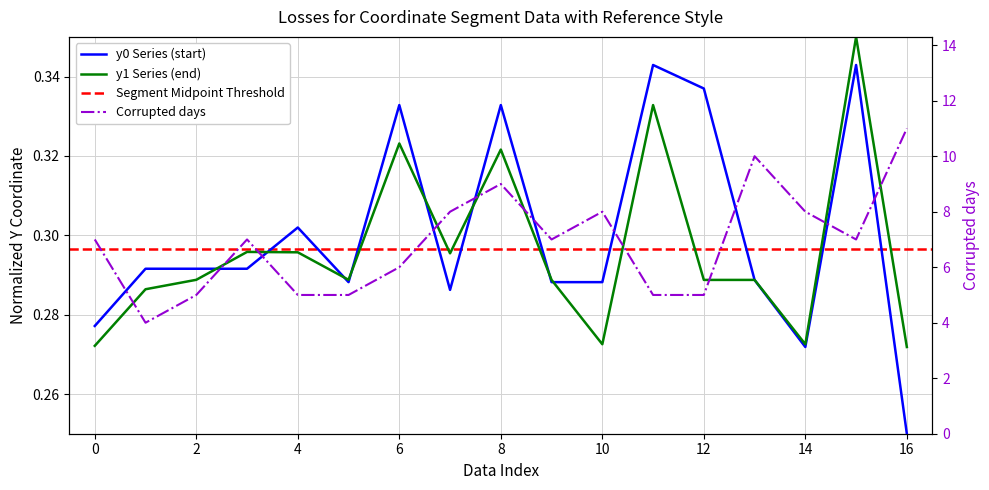

Rank the series at 5 from lowest to highest value.

y0, y1